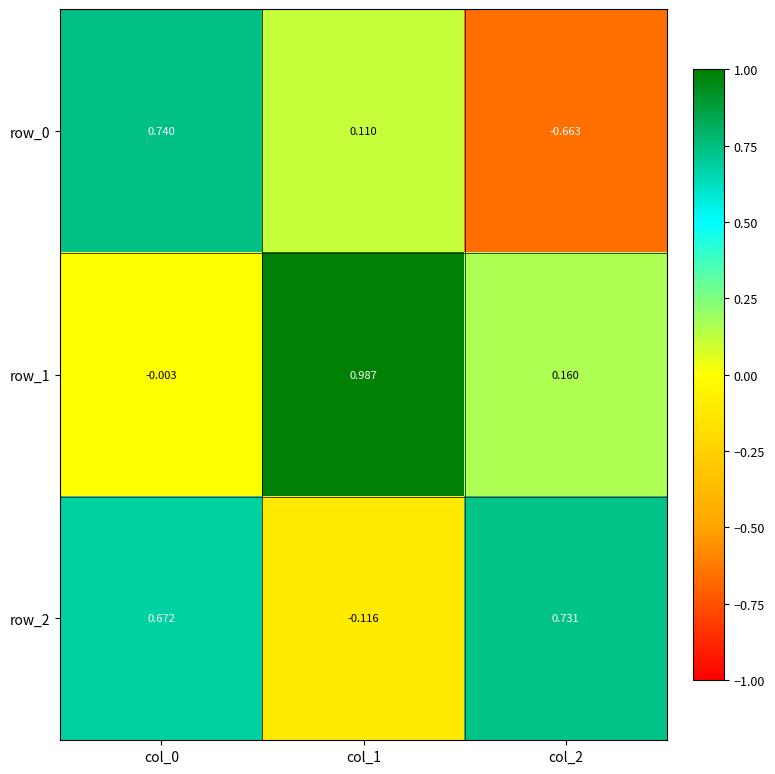

What is the spread (max minus min) of values at col_1?

1.1